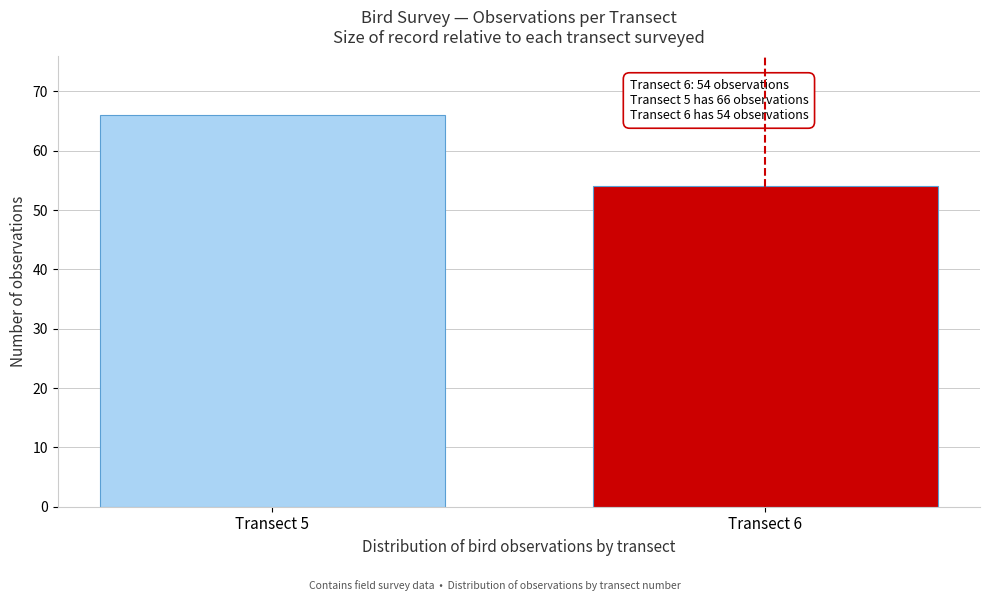

Reading left to right, what are all the values shown in this chart?

Transect 5=66	Transect 6=54